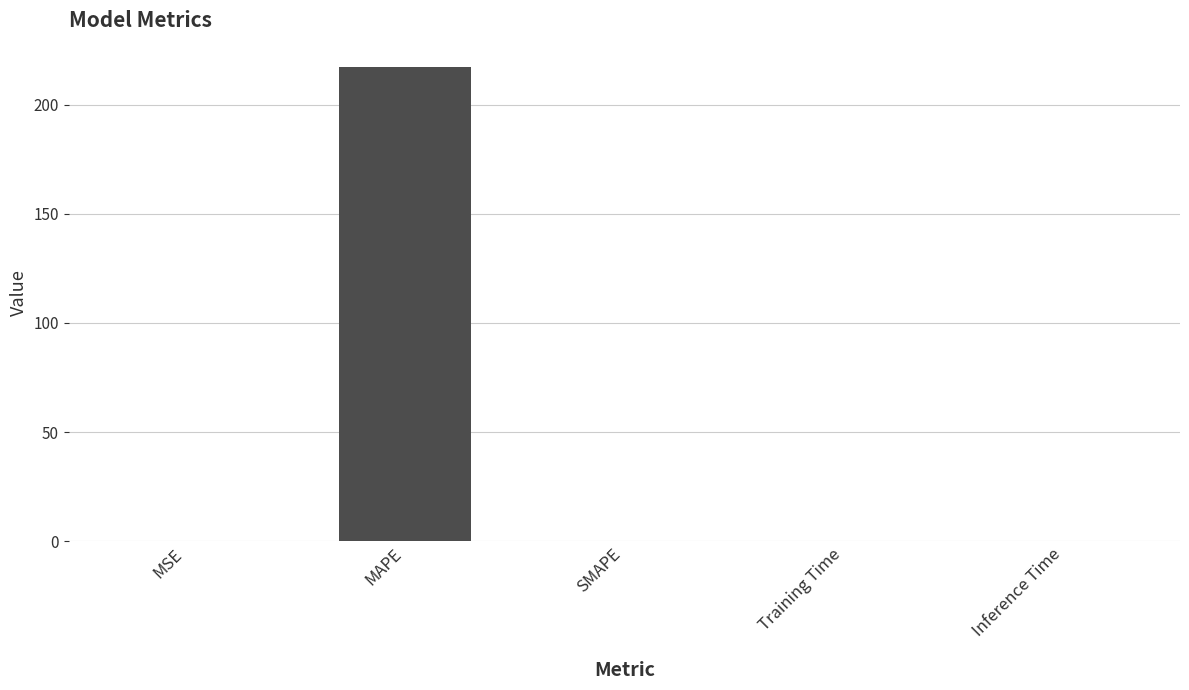

What is the sum of all values?

217.1